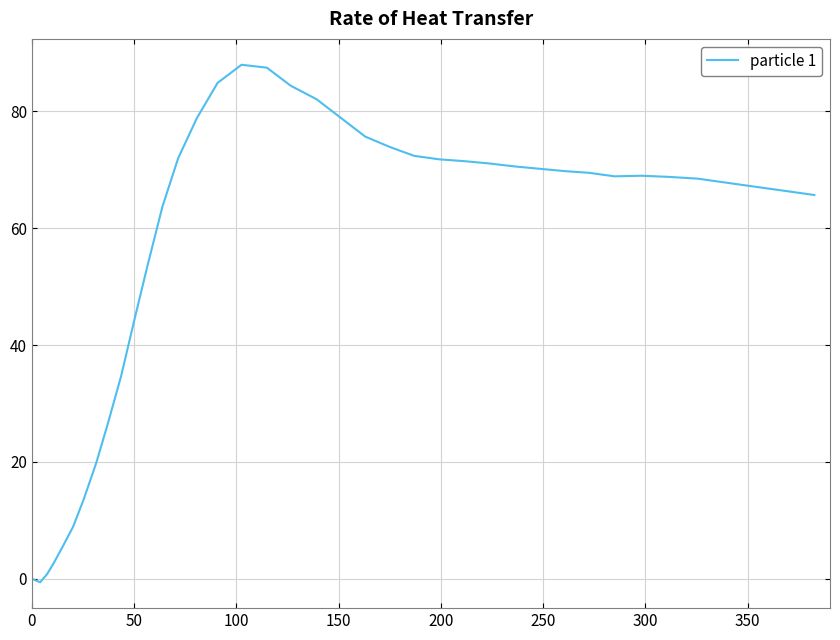

What is the difference between the maximum and minimum values?

88.6